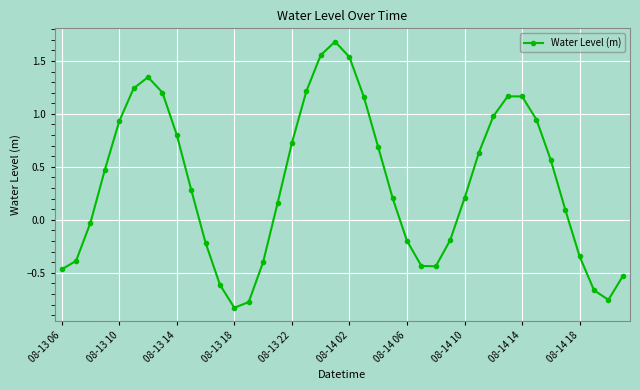

What is the greatest value displayed?

1.7